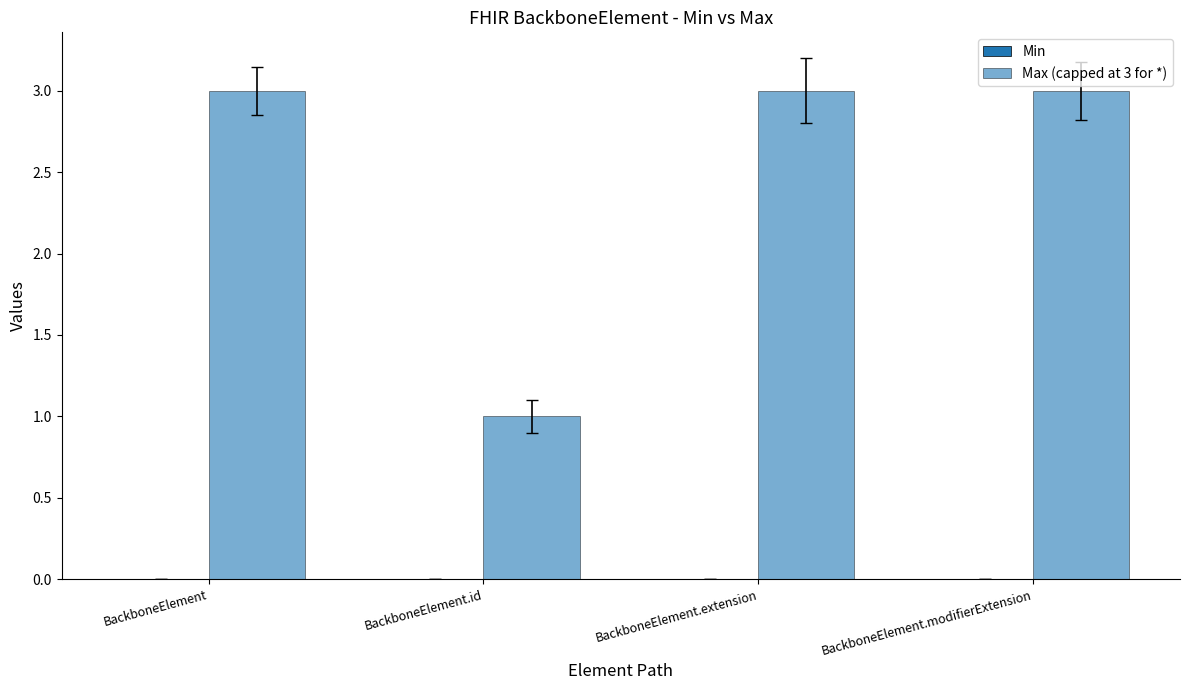

What position from the right is BackboneElement.modifierExtension?

1